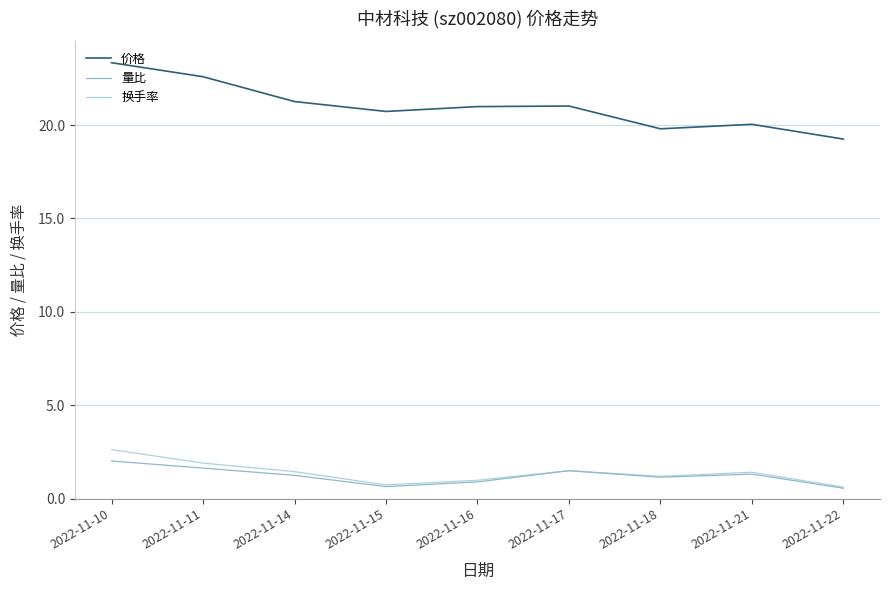

List the series in order of their peak value, highest first.

价格, 换手率, 量比